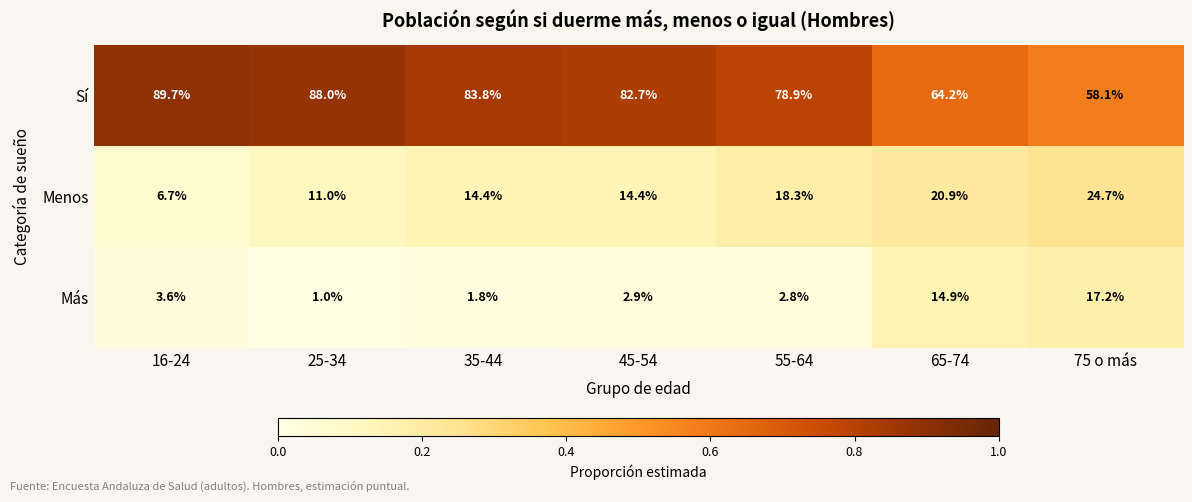

What is the spread (max minus min) of values at 55-64?

76.1